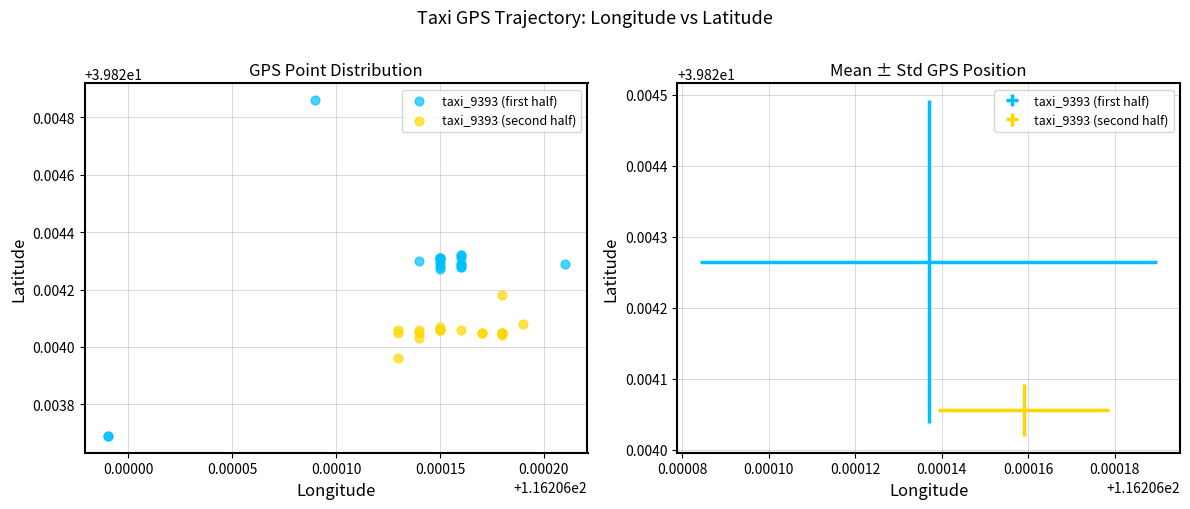

Which series contains the lowest Y value?

taxi_9393 (first half)